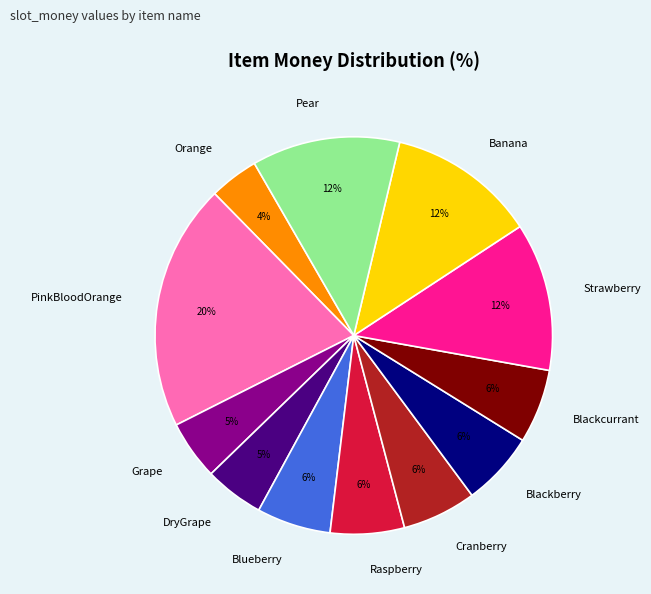

What is the change in value from Orange to Pear?

+20